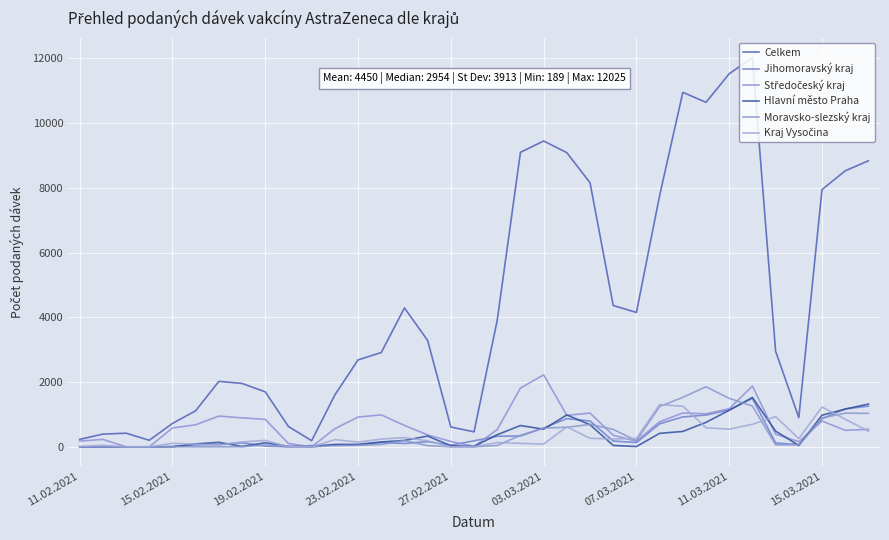

What is the difference between the second highest and minimum values in the Kraj Vysočina series?

1255